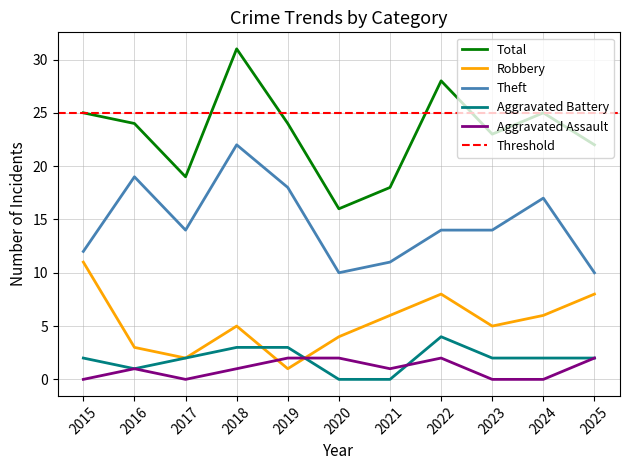

Between 2015 and 2016, which series saw the biggest shift?

Robbery